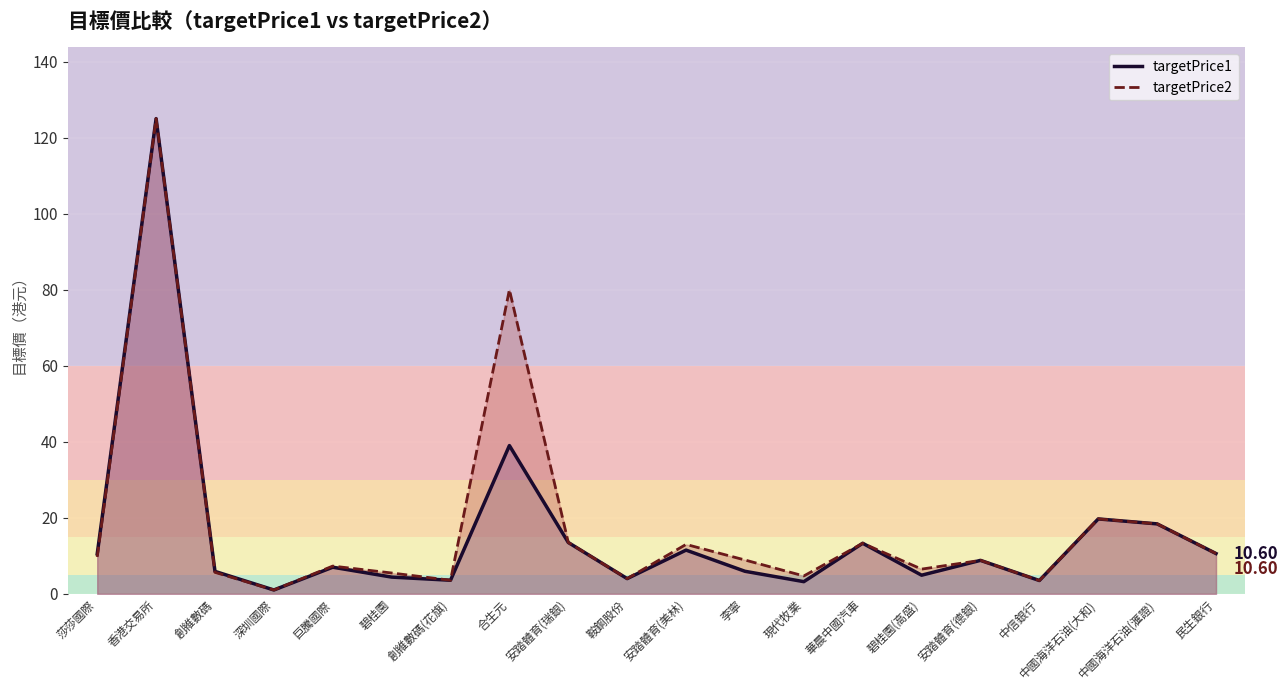

At which category is the sum across all series the highest?

香港交易所